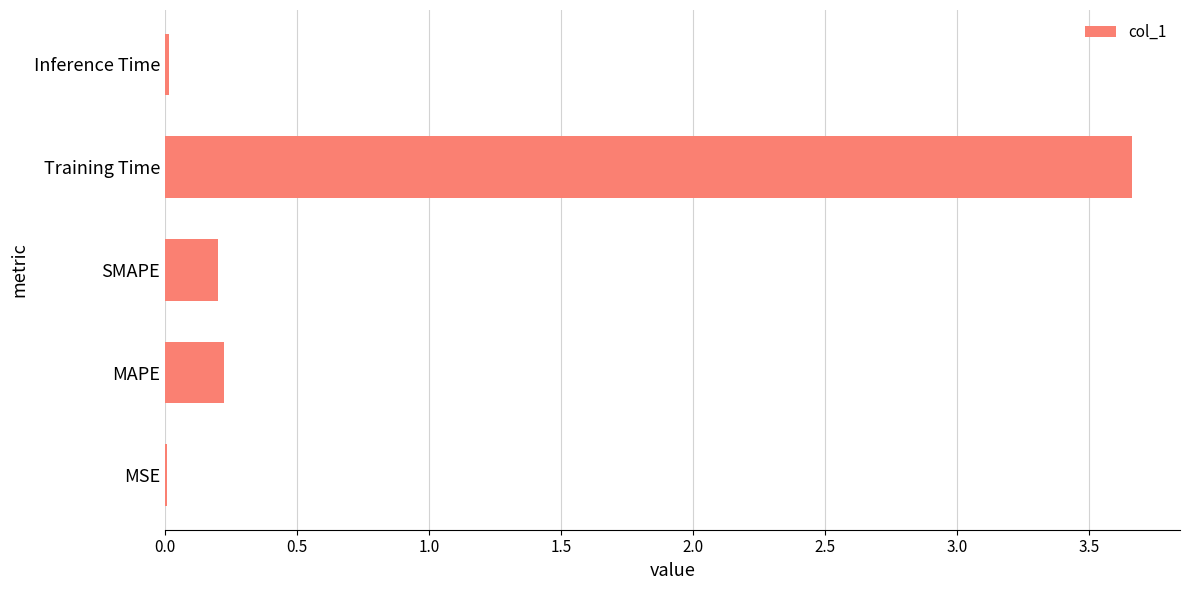

What is the change in value from MAPE to Training Time?

+3.4